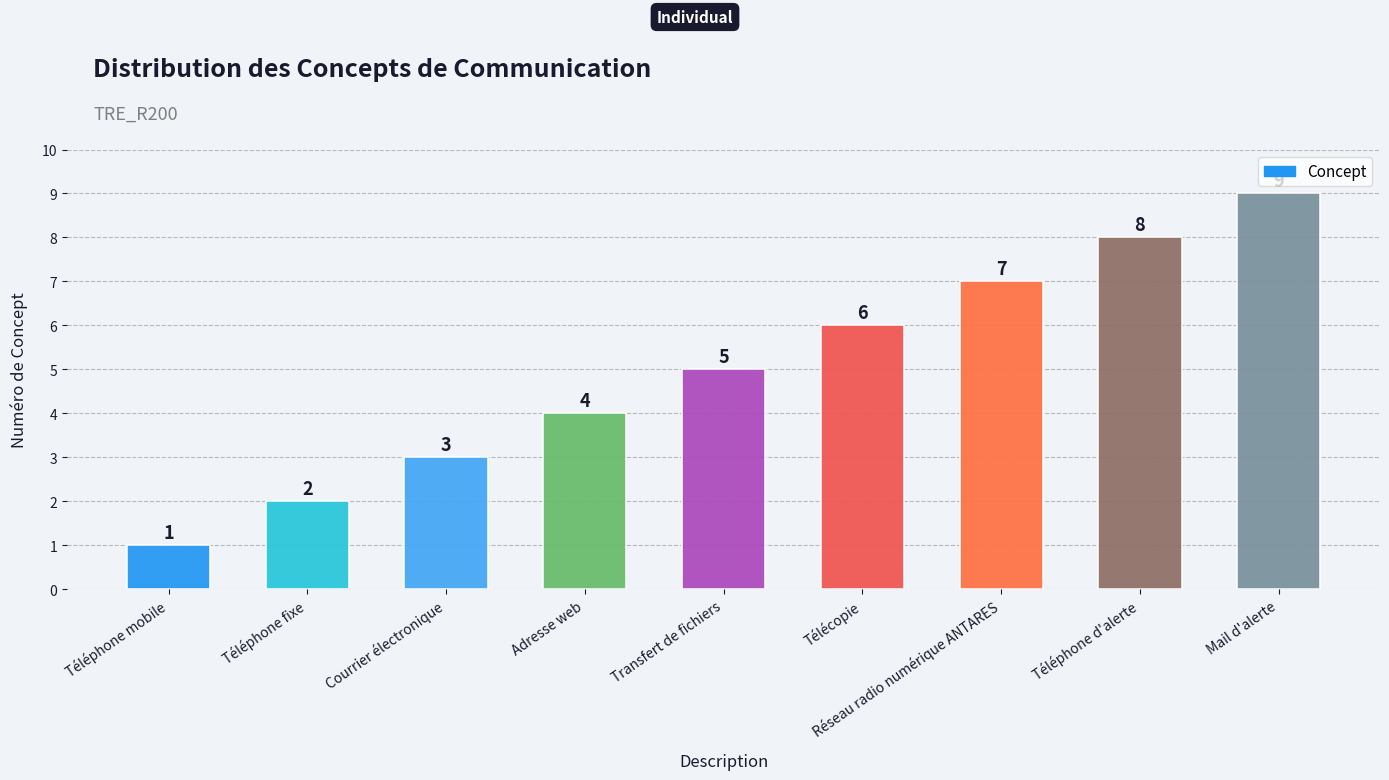

At which label is the value closest to 5?

Transfert de fichiers